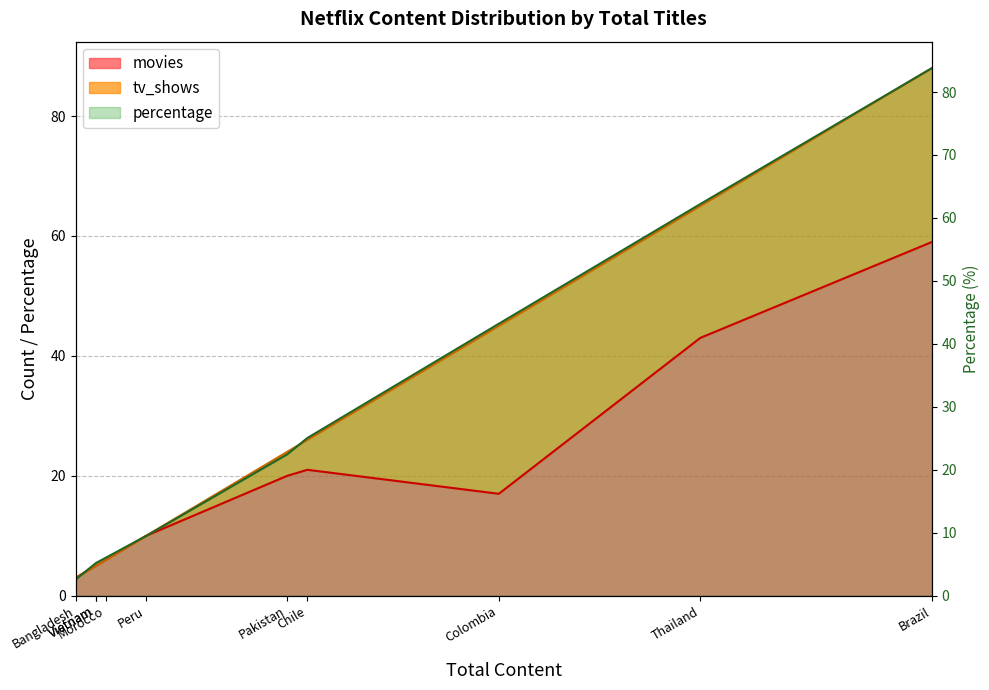

After their last crossing, which series has the higher values: movies or percentage?

percentage